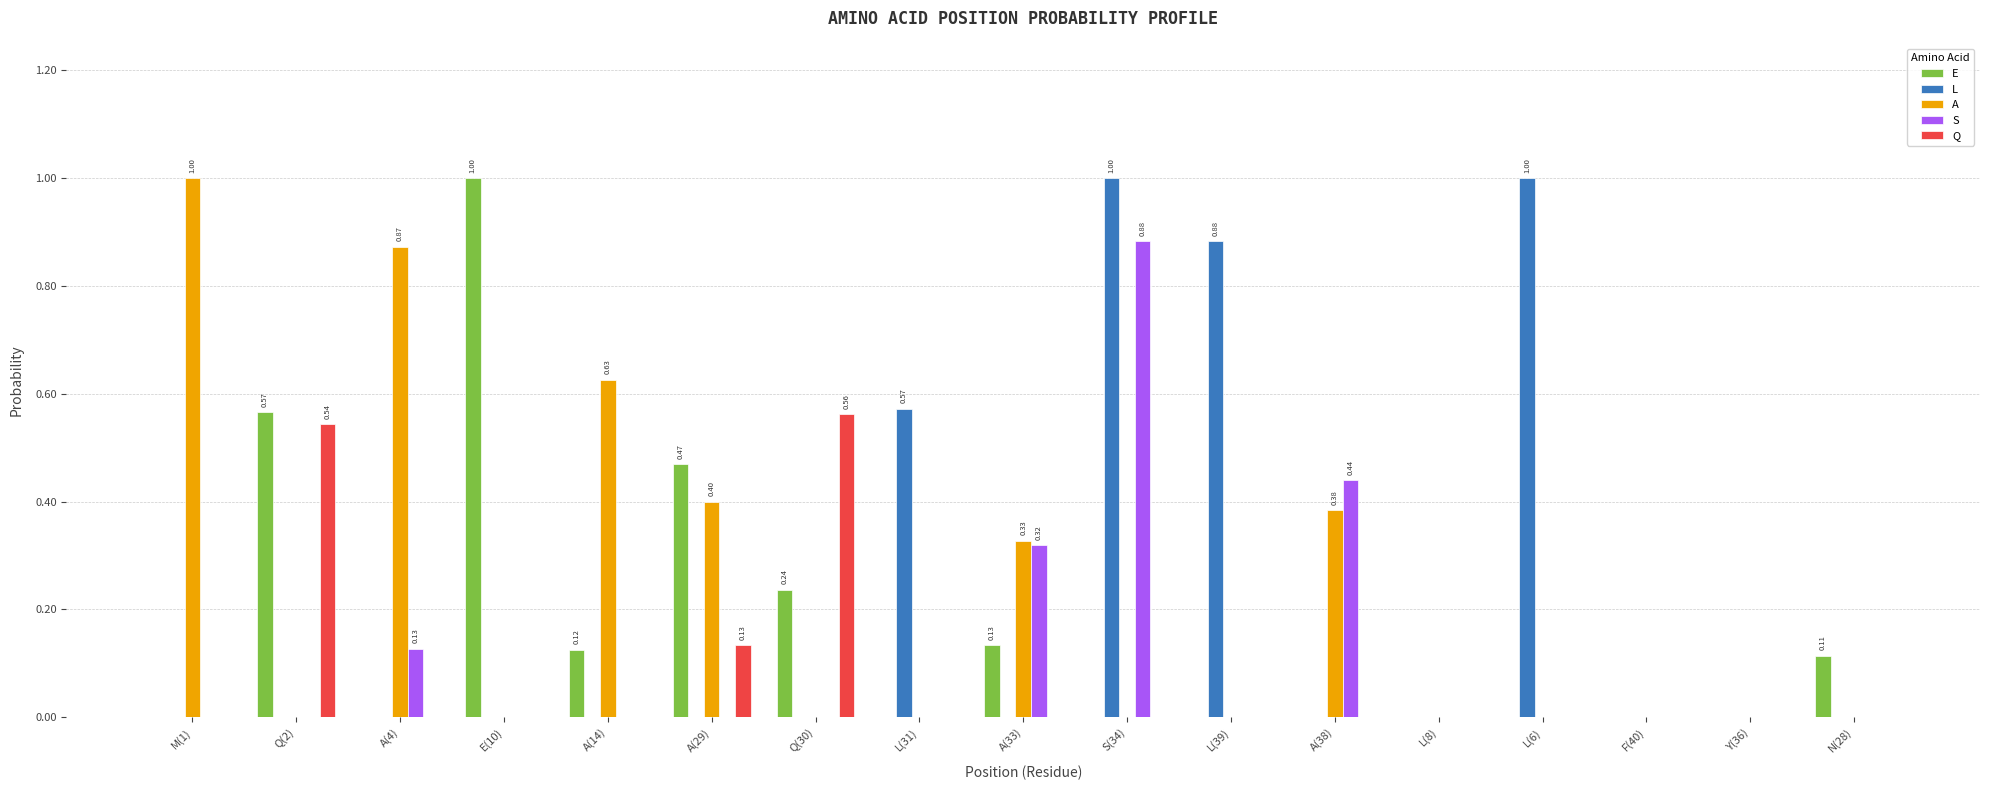

Between M(1) and L(31), which series saw the biggest shift?

A